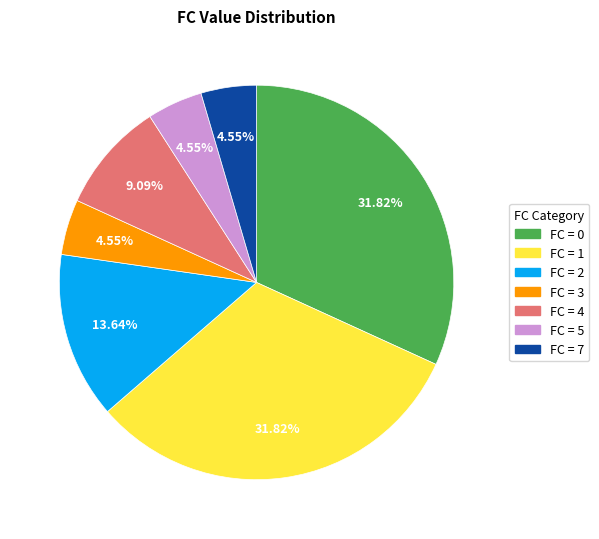

Count the number of slices in the pie.

7